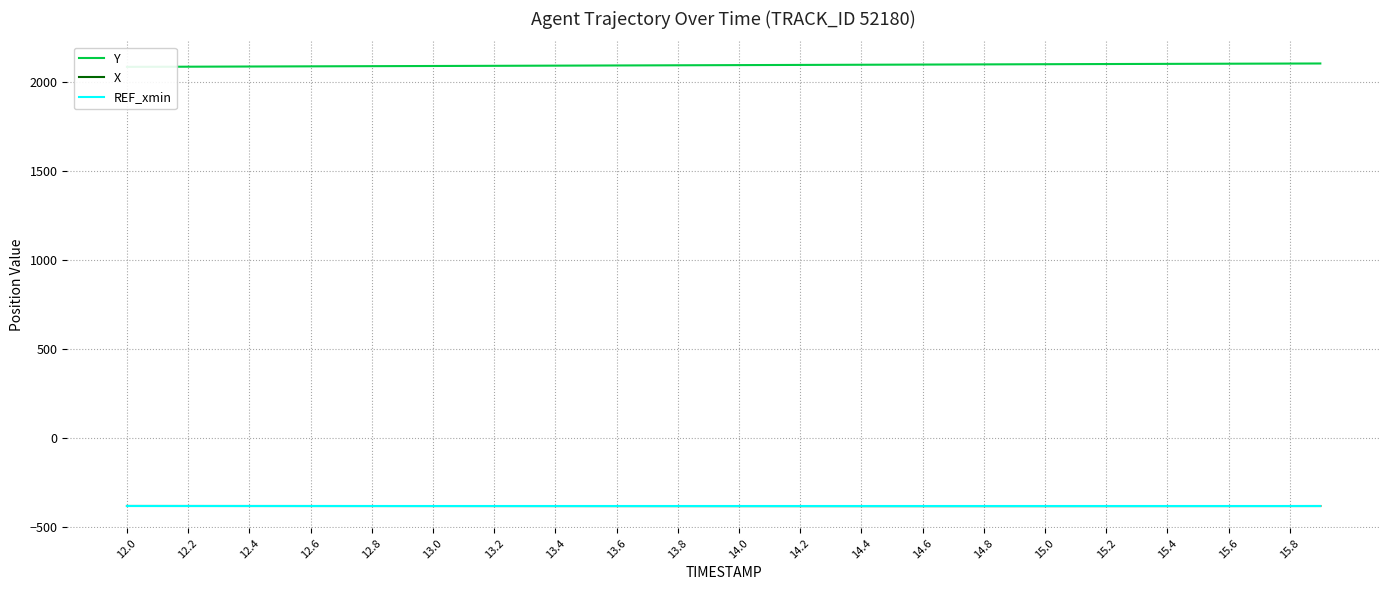

Which series has the largest total across all categories?

Y